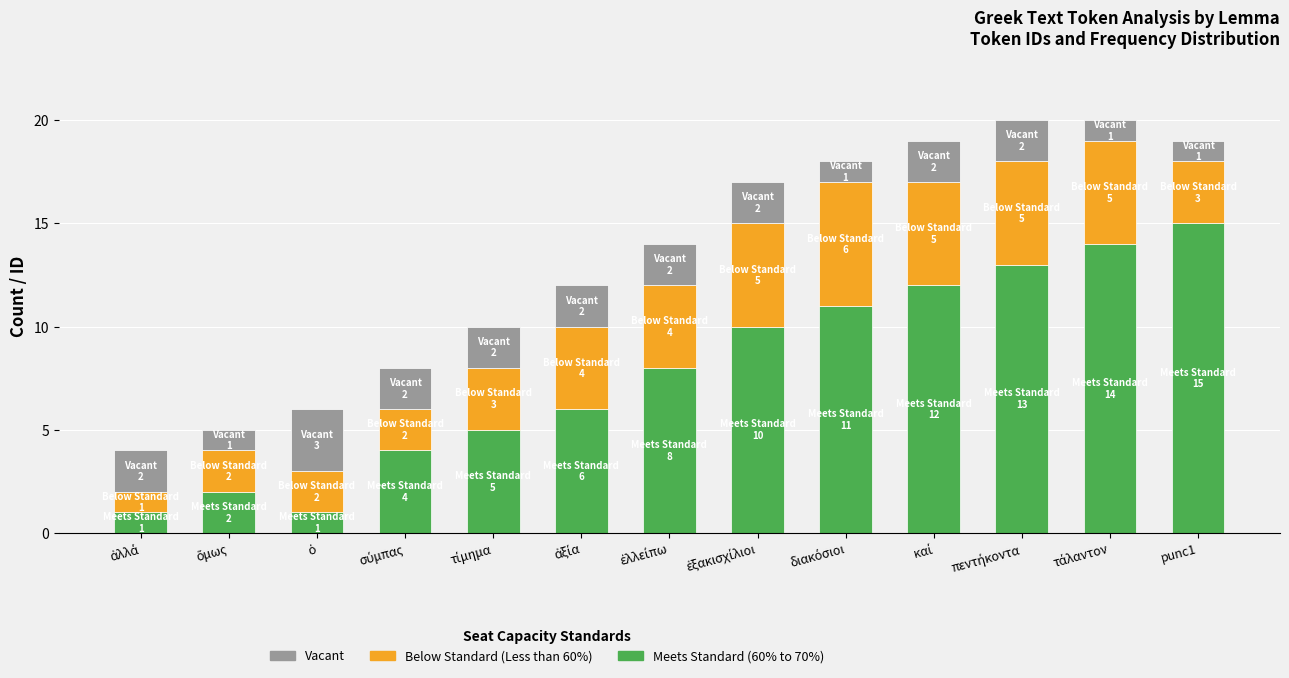

What is the highest value of the Meets Standard (60% to 70%) series?

15